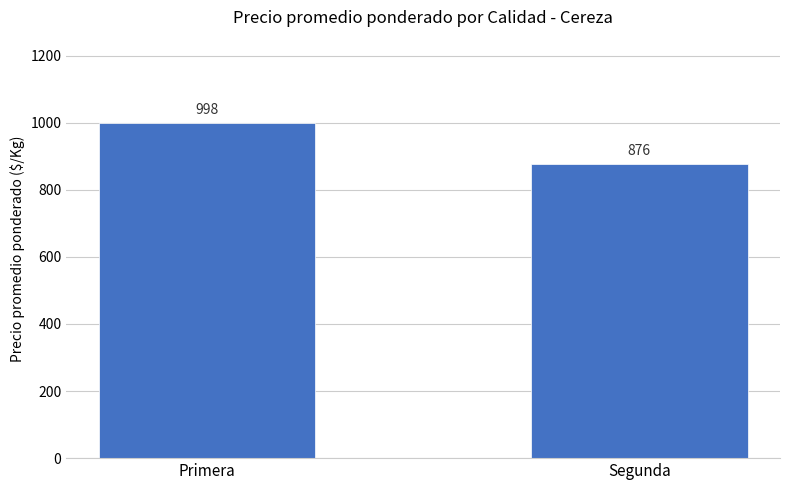

Which category has the lowest value across all series?

Segunda